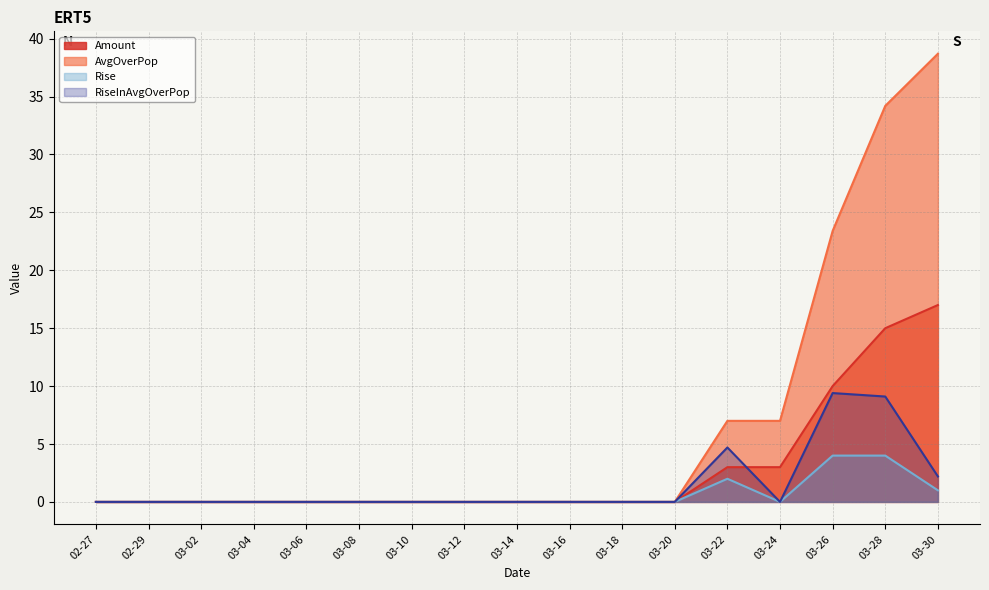

Is it true that Rise equals 4.0 at 03-26?

True